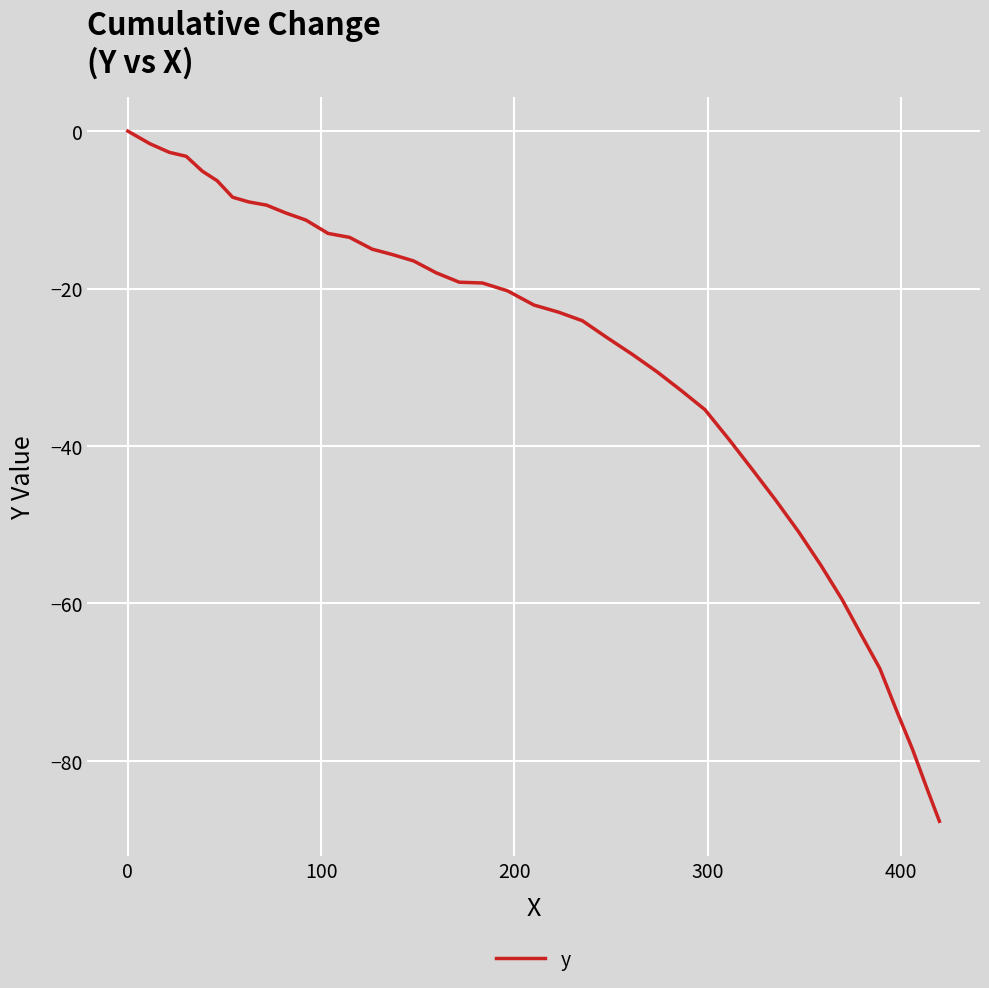

Does the chart have visible grid lines?

Yes